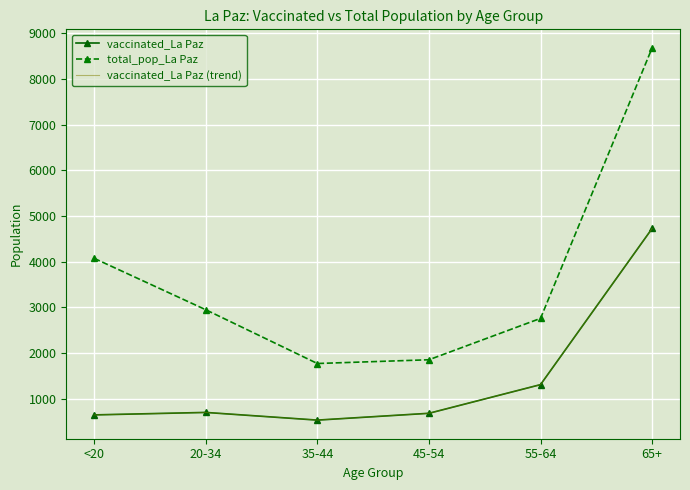

What is the label of the 2nd point from the left?

20-34